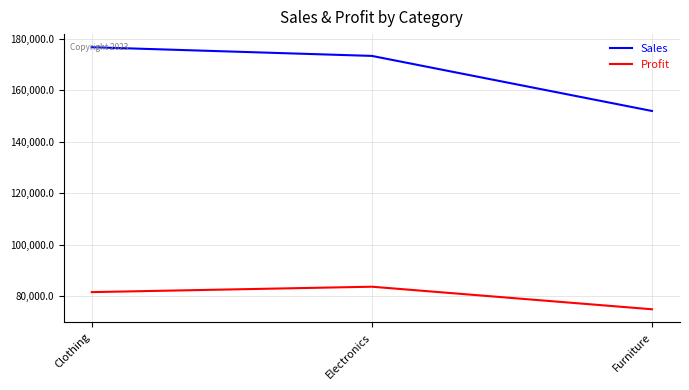

How many series are shown in this chart?

2